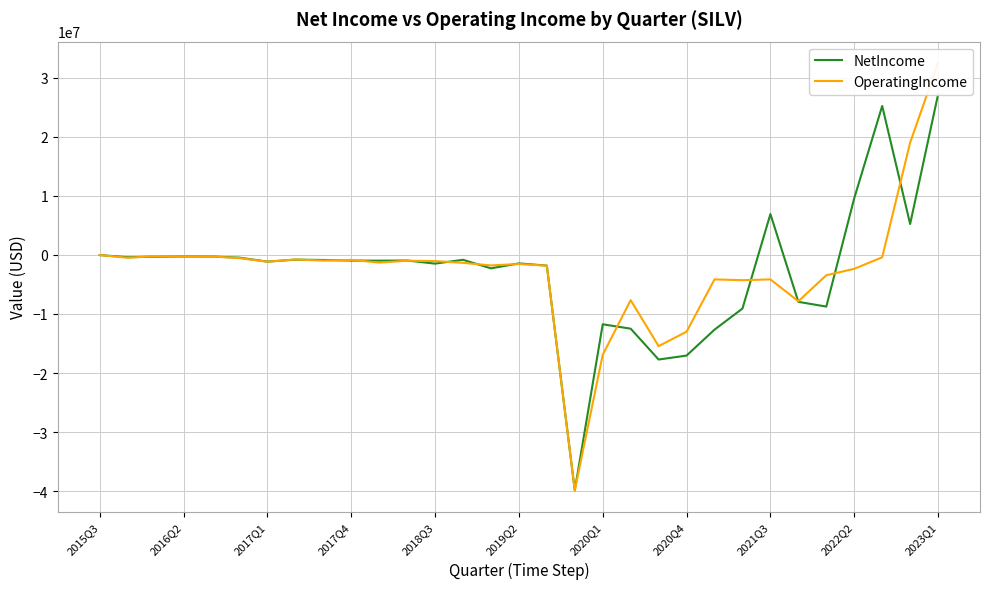

What is the value of the OperatingIncome point at the 5th from the left?

-256774.3